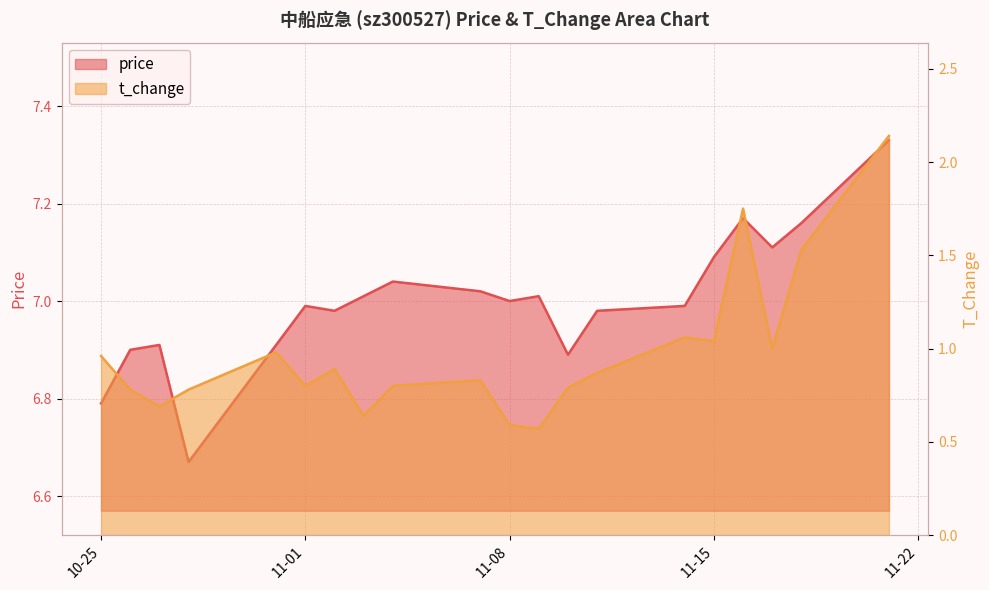

Does the chart have visible grid lines?

Yes